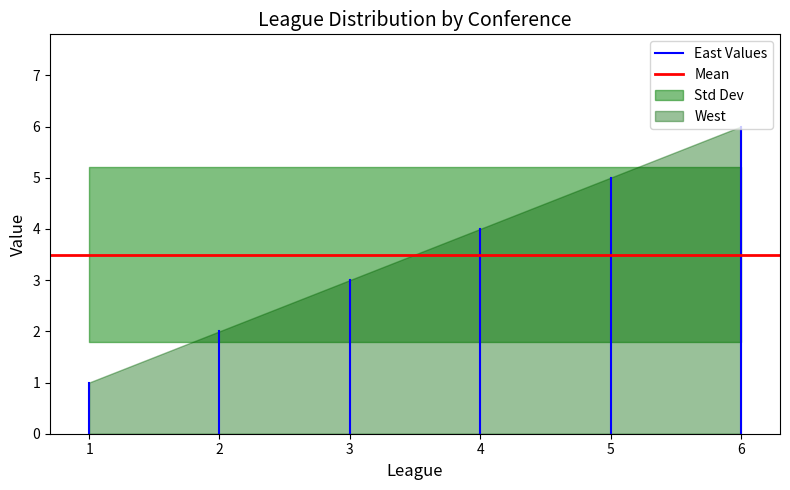

Read the East Values value at 1.

1.0